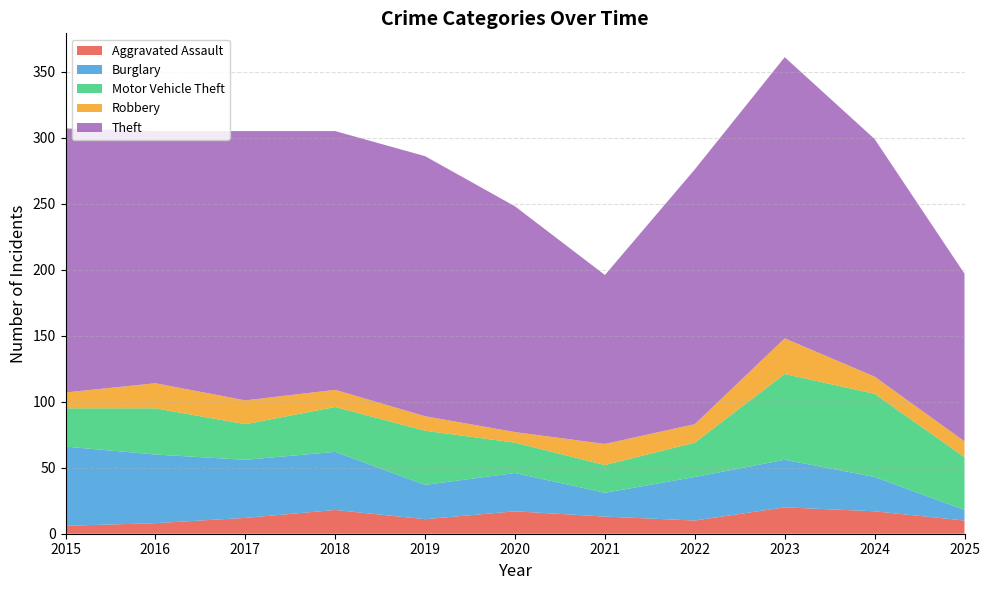

Reading left to right, what are all the values shown in this chart?

Aggravated Assault: 2015=6	2016=8	2017=12	2018=18	2019=11	2020=17	2021=13	2022=10	2023=20	2024=17	2025=10
Burglary: 2015=60	2016=52	2017=44	2018=44	2019=26	2020=29	2021=18	2022=33	2023=36	2024=26	2025=8
Motor Vehicle Theft: 2015=29	2016=35	2017=27	2018=34	2019=41	2020=23	2021=21	2022=26	2023=65	2024=63	2025=40
Robbery: 2015=12	2016=19	2017=18	2018=13	2019=11	2020=8	2021=16	2022=14	2023=27	2024=13	2025=12
Theft: 2015=200	2016=191	2017=204	2018=196	2019=197	2020=171	2021=128	2022=193	2023=213	2024=180	2025=127